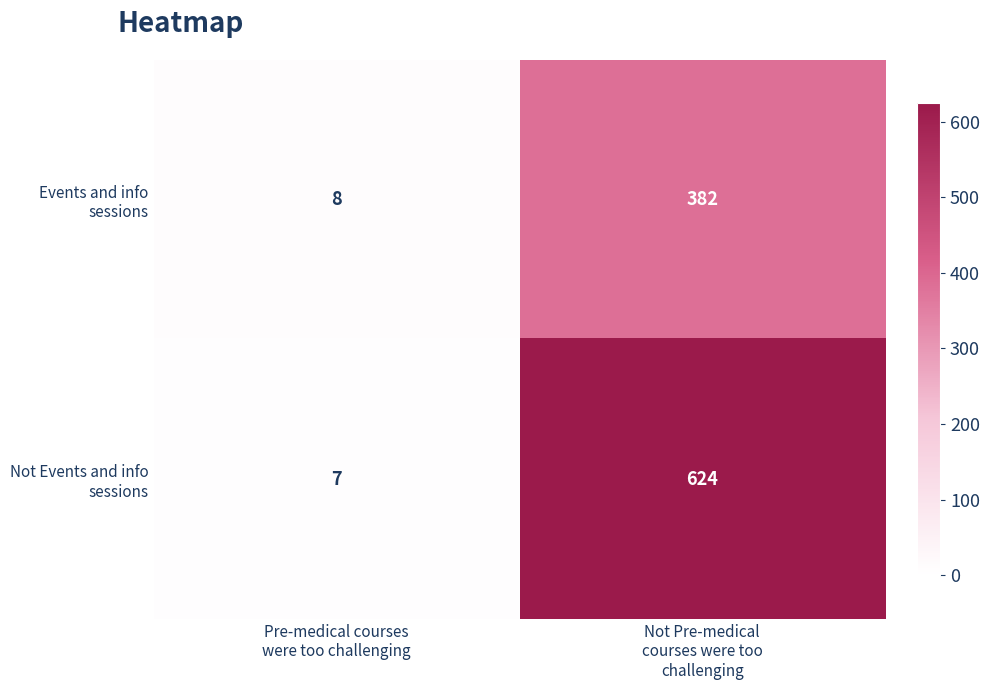

What is the minimum value shown in the chart?

7